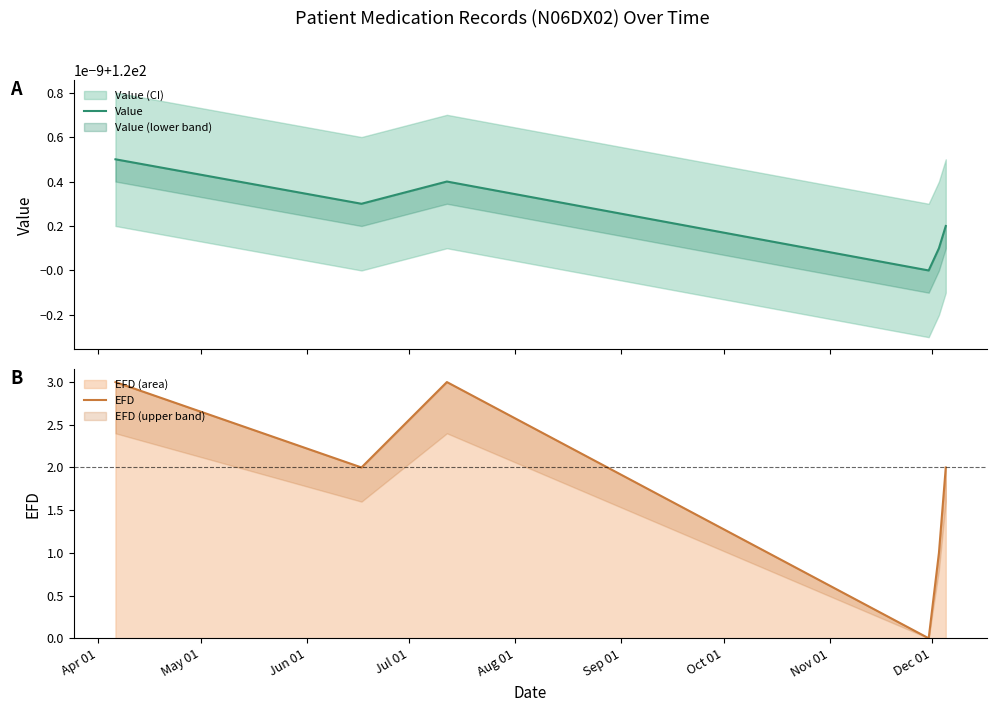

True or false: EFD and Value cross at least once.

False